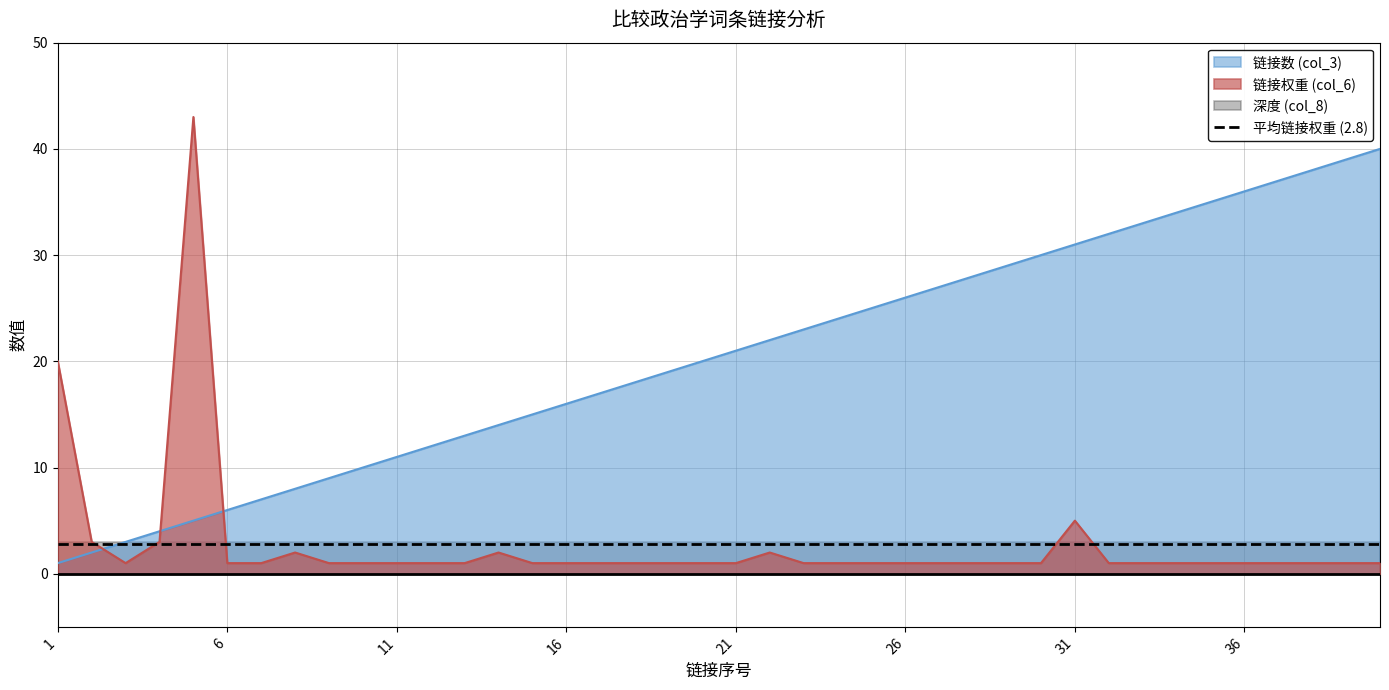

The 链接数 (col_3) series shows 6 at 15. True or false?

False